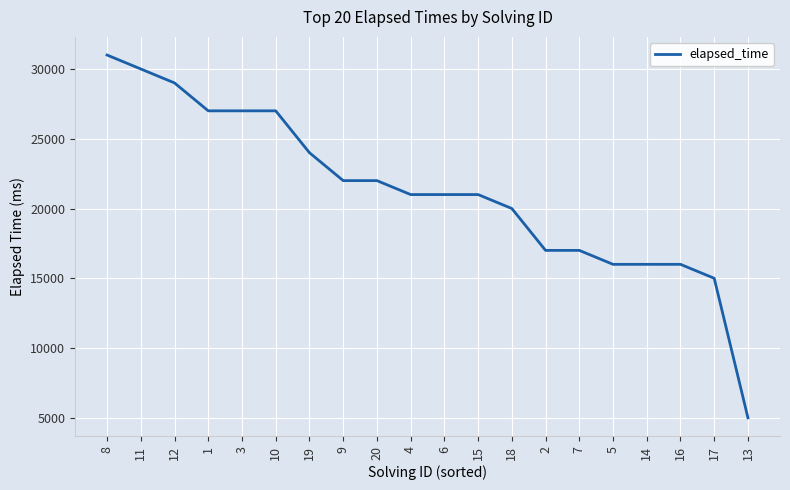

The value at 10 is 7552. True or false?

False